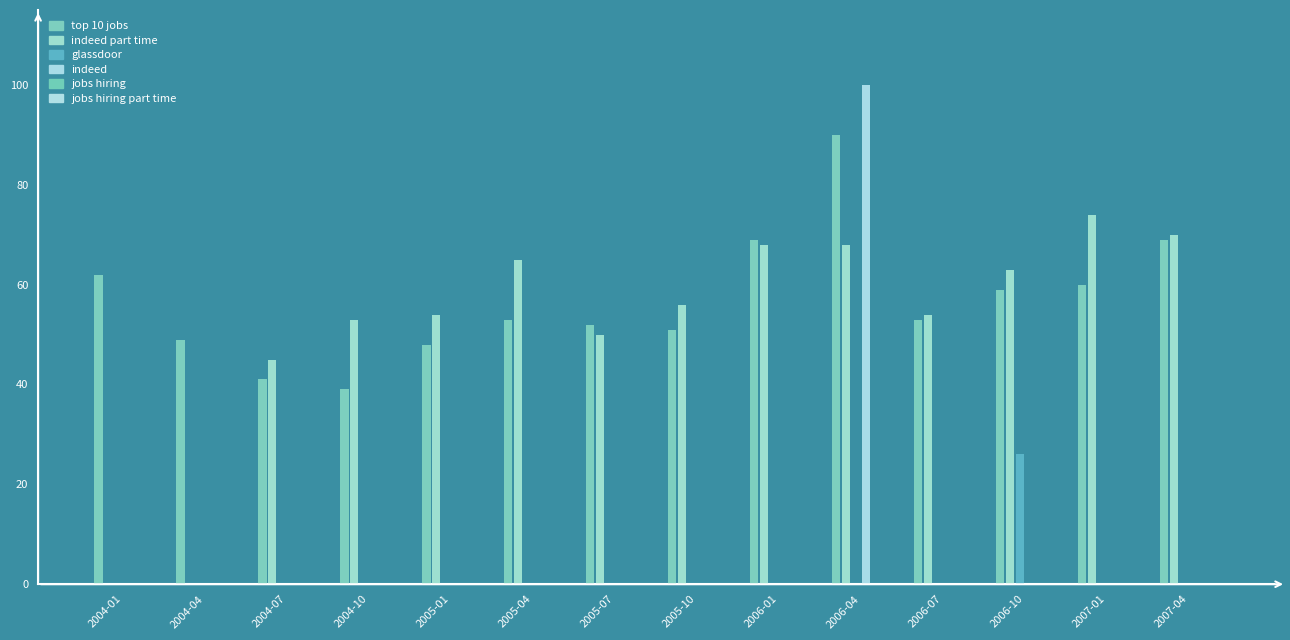

What is the label of the 11th bar from the left?

2006-07